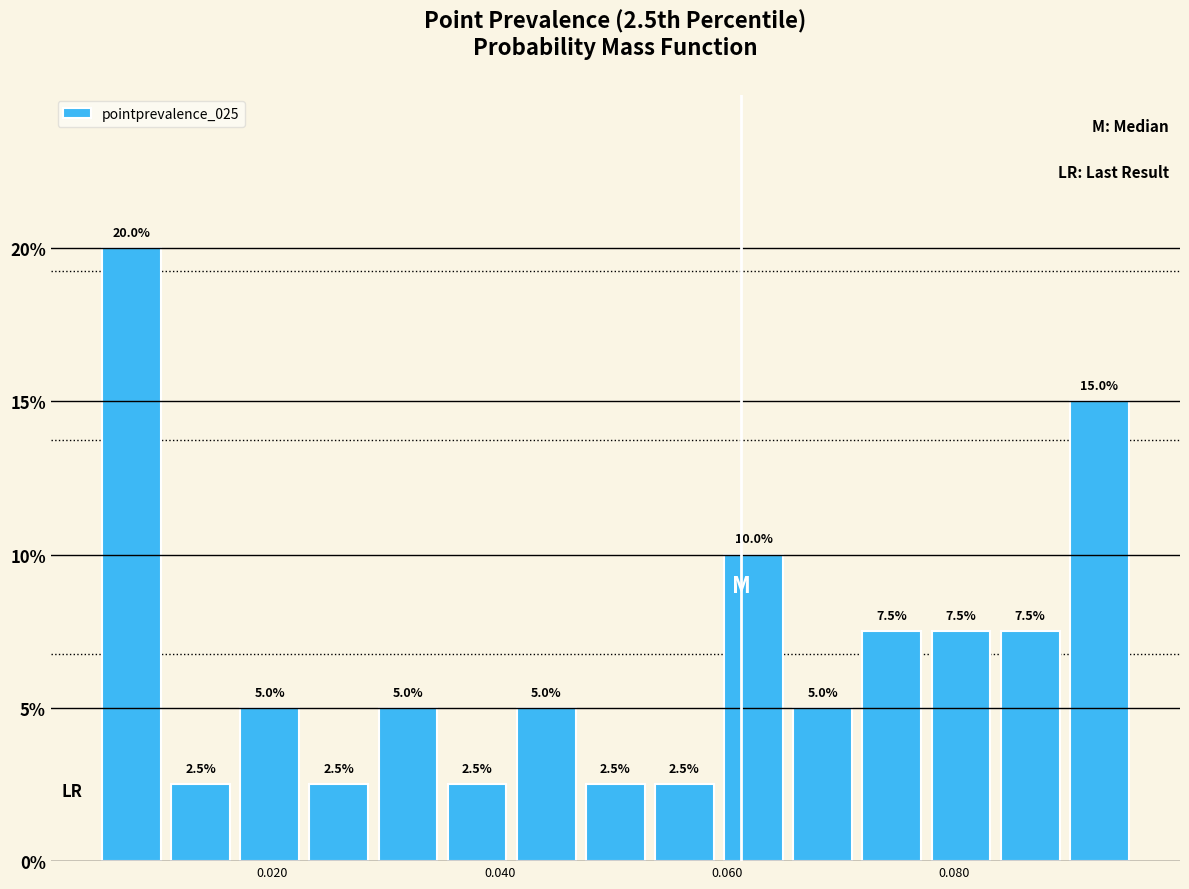

Around what value on the x-axis is the tallest bar? Give the approximate position of its centre, as read against the axis.

0.008